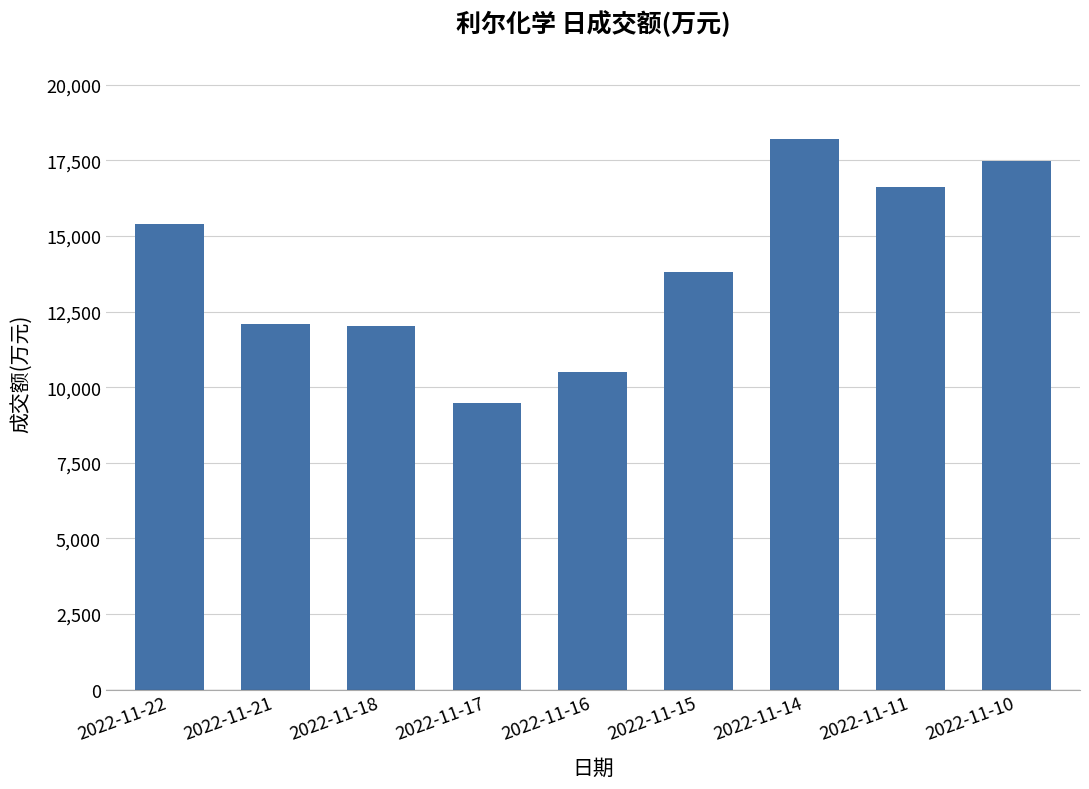

What is the greatest value displayed?

18226